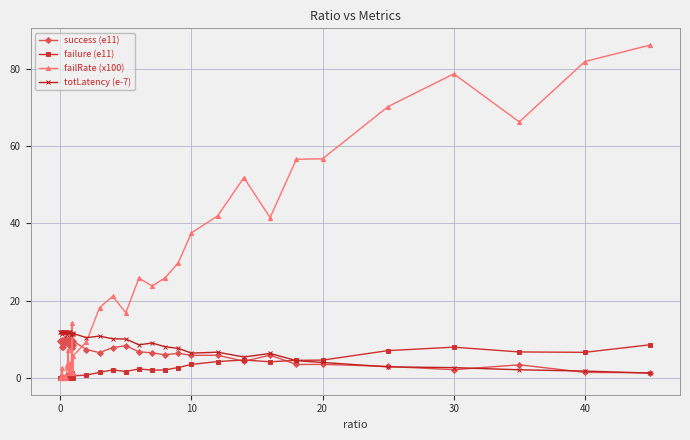

True or false: success (e11) has more than 1 interior local peaks.

True